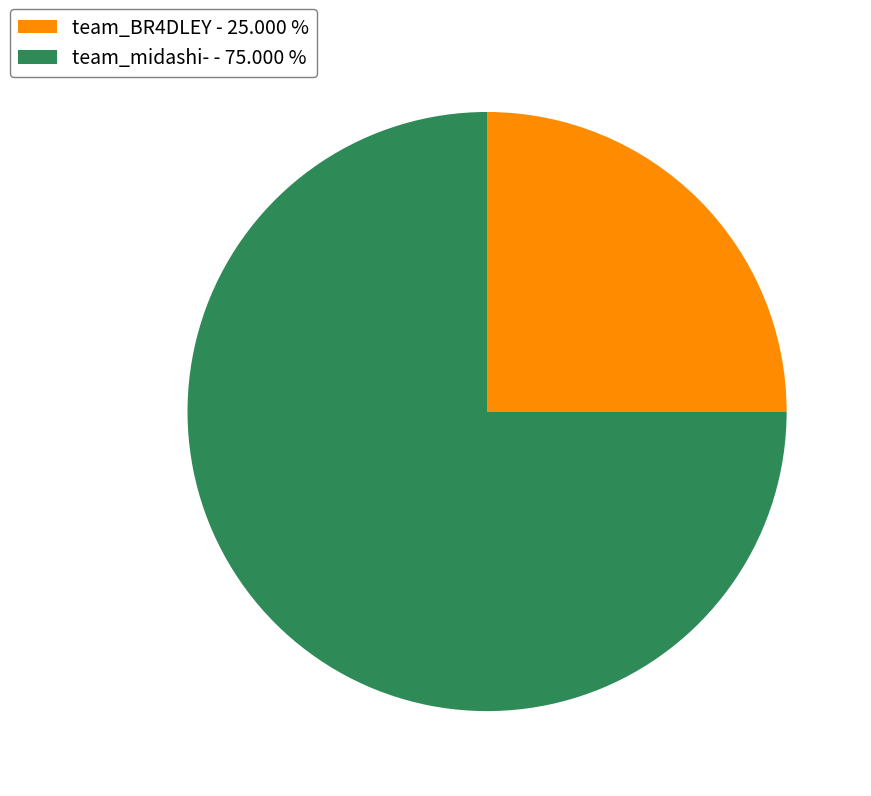

Is the sum of team_BR4DLEY - 25.000 % and team_midashi- - 75.000 % greater than half?

Yes